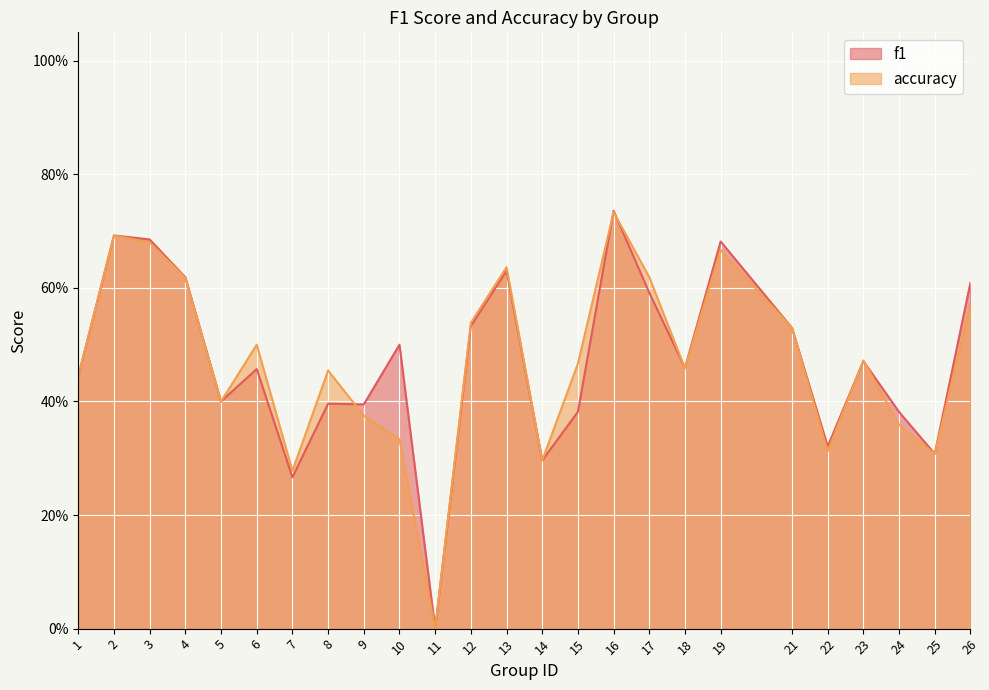

Is the value of accuracy at 14 greater than the value of f1 at 22?

No